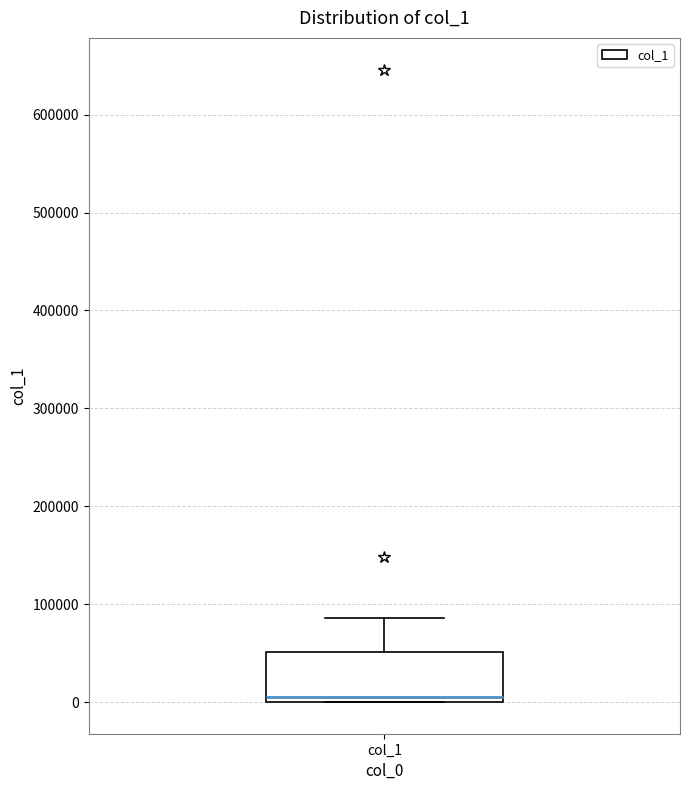

Transcribe this box plot: give where the median line is, the range the box spans, and where the two whiskers end, as read against the y-axis. The values are not printed on the chart, so give them approximately, as read against the axis.

median 10000, box 0 to 50000, whiskers 0 to 90000